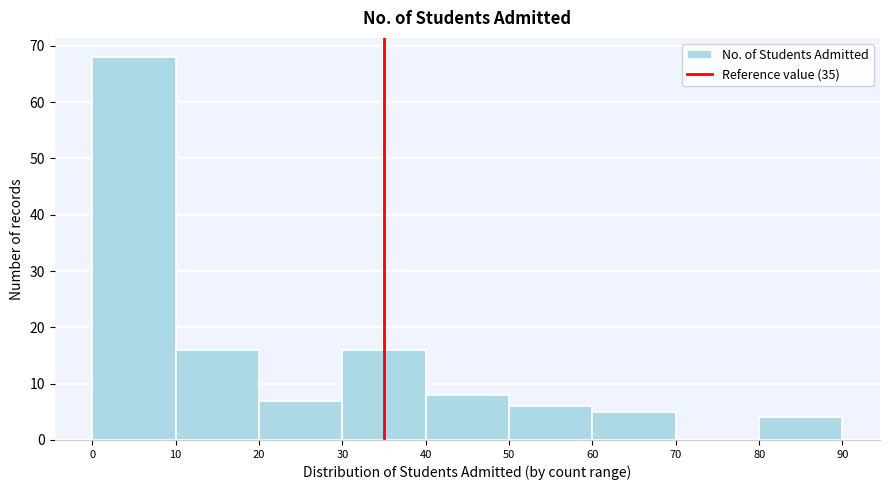

Which range on the x-axis has the tallest bar?

0 to 10